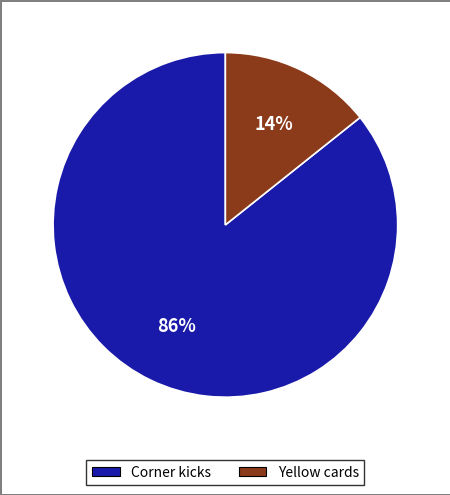

Approximately how many times larger is the value at Yellow cards compared to Corner kicks?

0.2